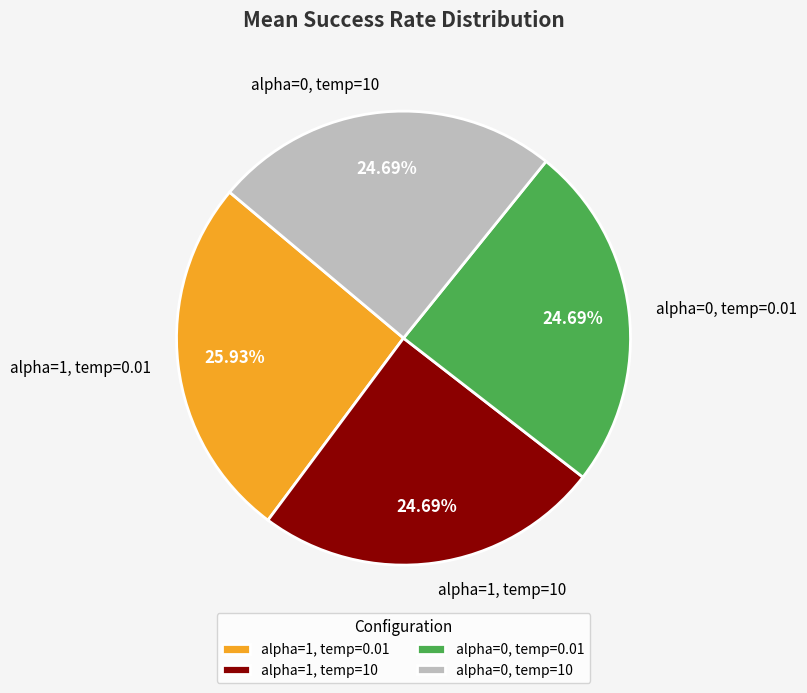

Combined, do alpha=0, temp=0.01 and alpha=0, temp=10 account for over 50%?

No